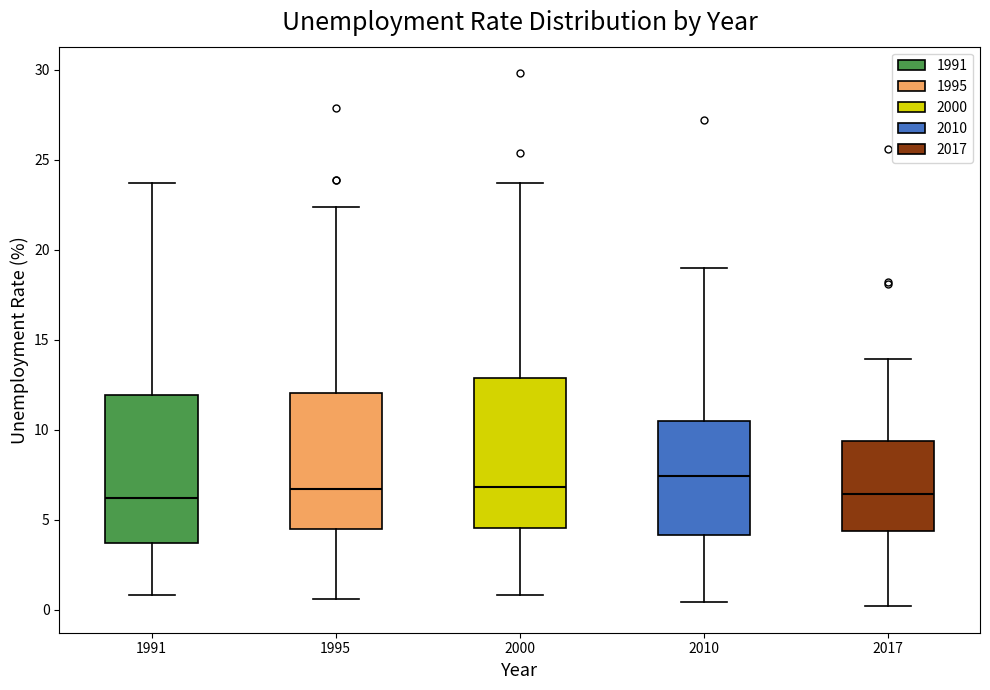

Reading left to right, read every box against the y-axis: the position of its median line, the range the box covers, and the ends of its whiskers. The values are not printed on the chart, so give them approximately, as read against the axis.

1991: median 6.0, box 3.5 to 12.0, whiskers 1.0 to 23.5
1995: median 6.5, box 4.5 to 12.0, whiskers 0.5 to 22.5
2000: median 7.0, box 4.5 to 13.0, whiskers 1.0 to 23.5
2010: median 7.5, box 4.0 to 10.5, whiskers 0.5 to 19.0
2017: median 6.5, box 4.5 to 9.5, whiskers 0.0 to 14.0